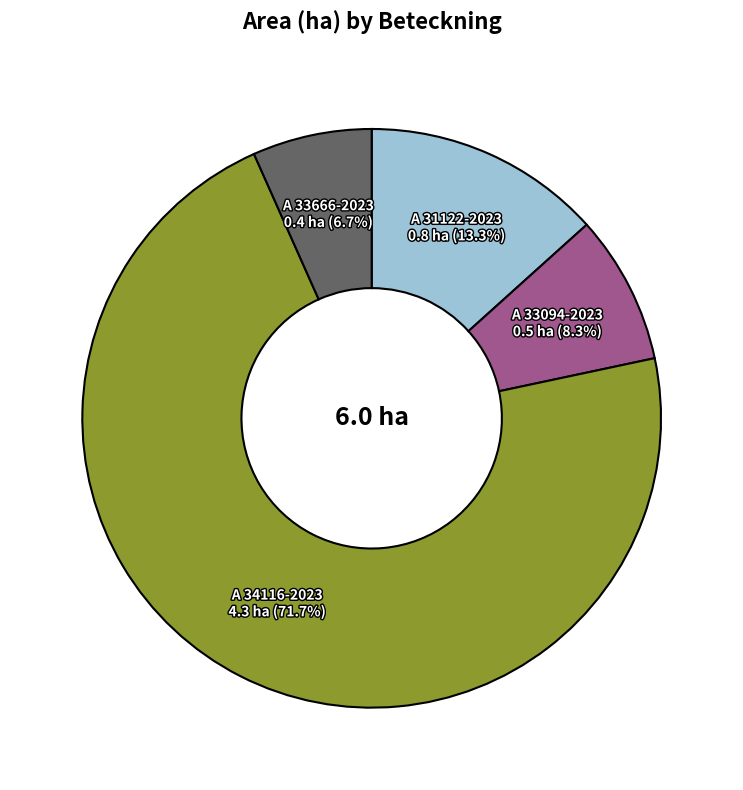

Which category has the smallest portion of the pie?

A 33666-2023